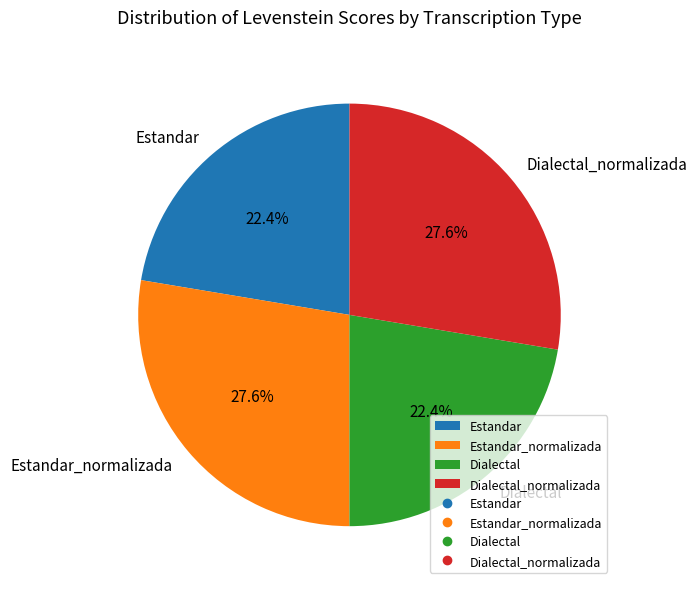

How many segments does this pie chart have?

4